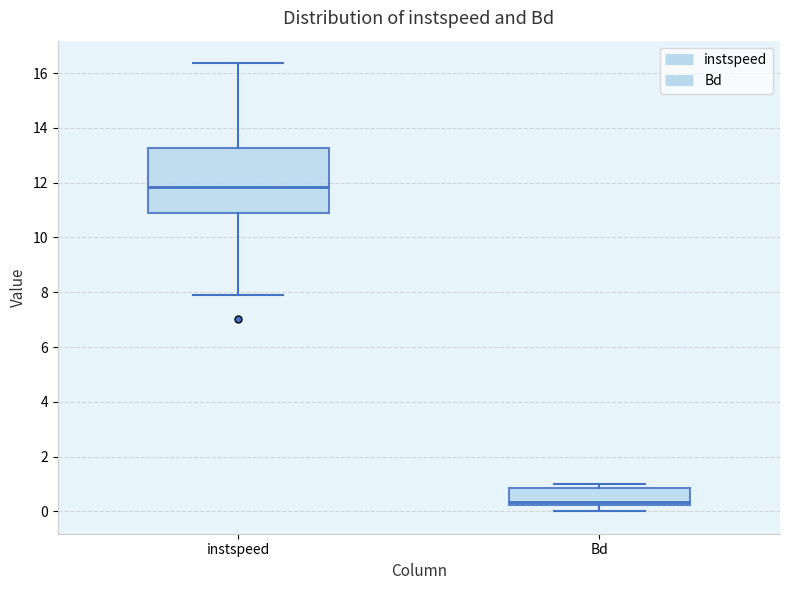

Which box's median line is the highest?

instspeed